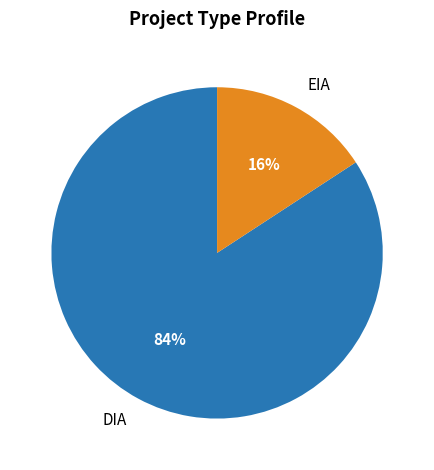

Is there a majority slice in this chart?

Yes